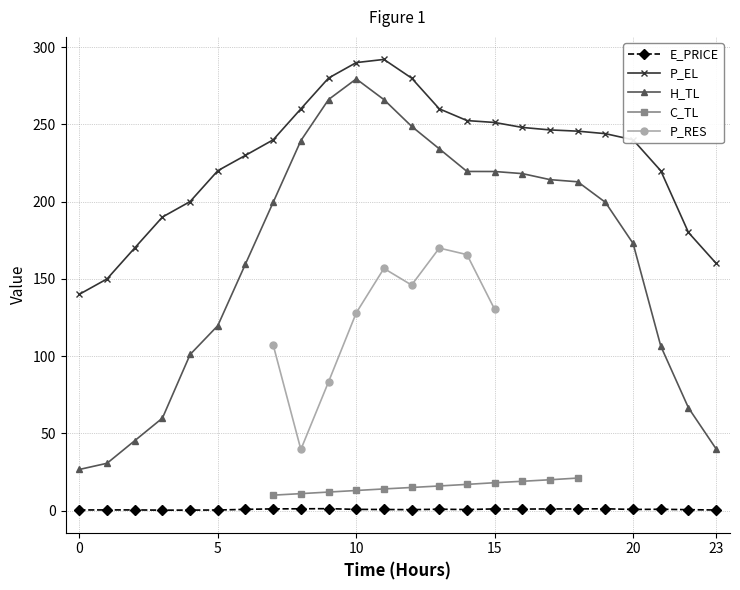

How many series are shown in this chart?

5